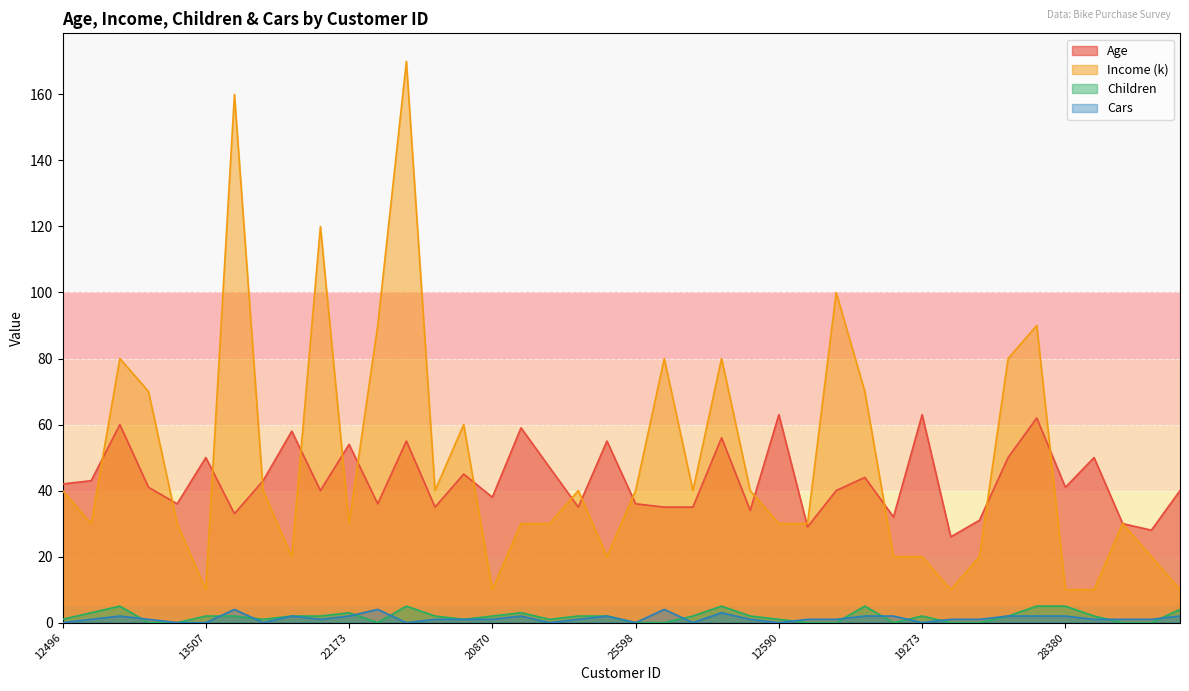

How many lines are shown in the chart?

4